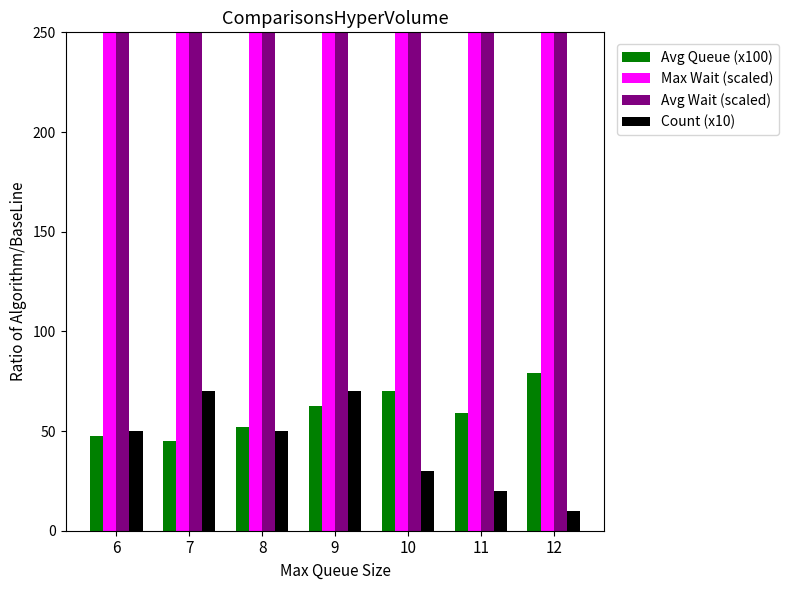

What is the sum of the Avg Queue (x100) values at 11 and 7?

104.2